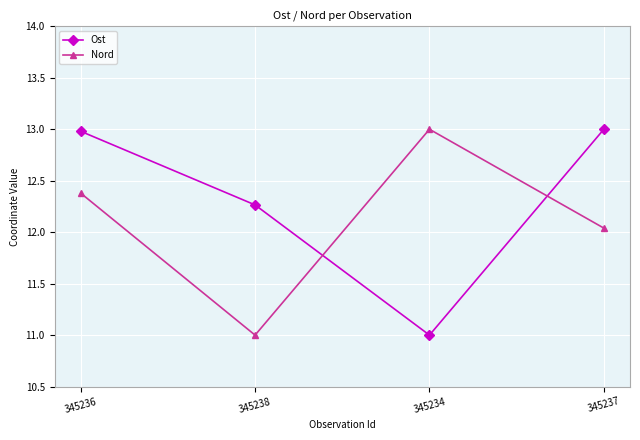

Between 345238 and 345234, which series saw the biggest shift?

Nord